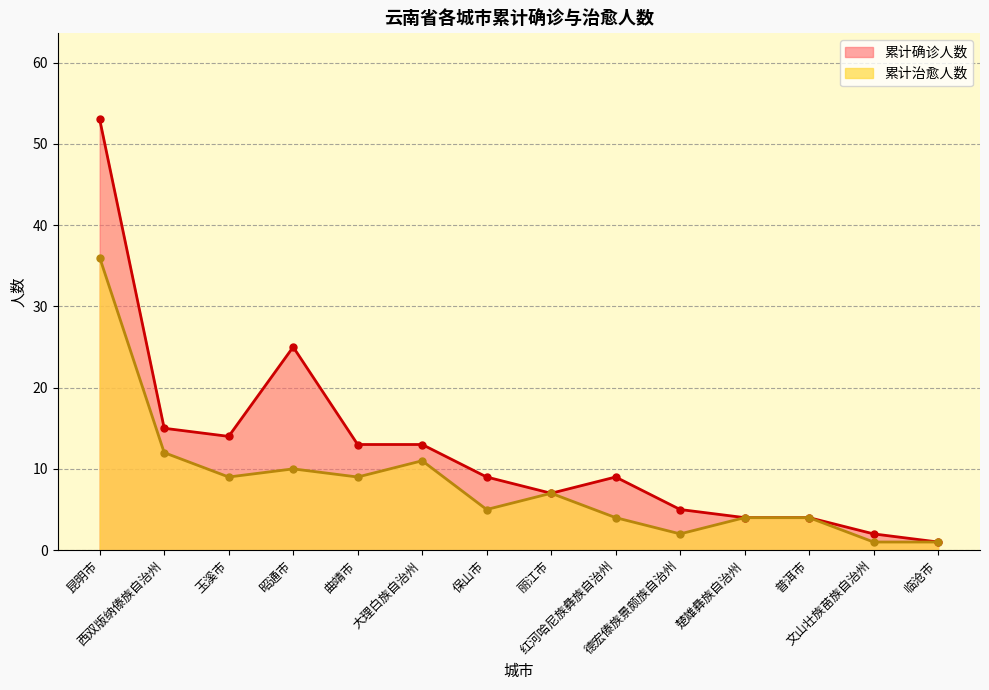

At which label does 累计确诊人数 reach its minimum?

临沧市